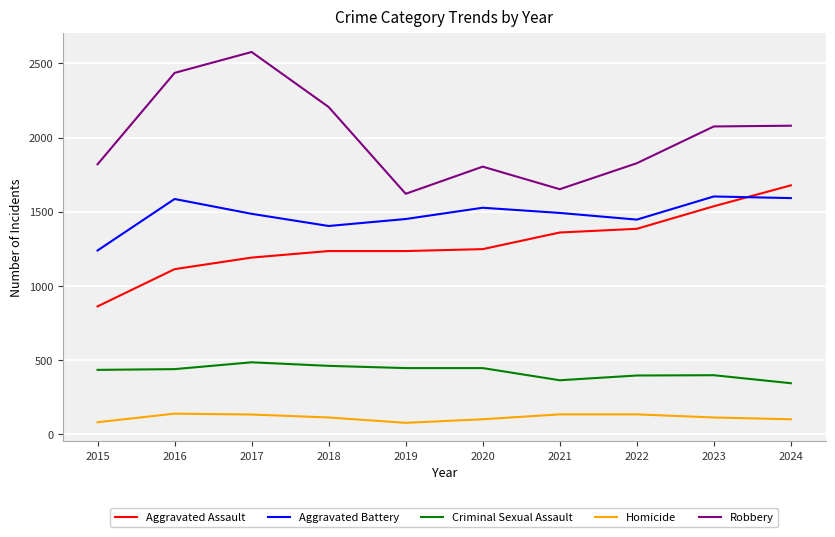

True or false: Aggravated Assault and Criminal Sexual Assault intersect in this chart.

False